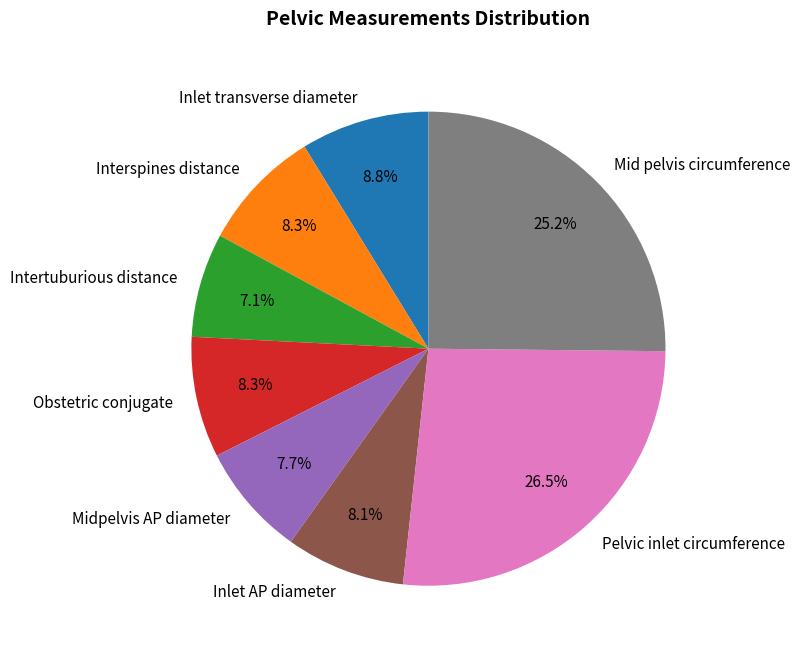

How many slices are in this pie chart?

8